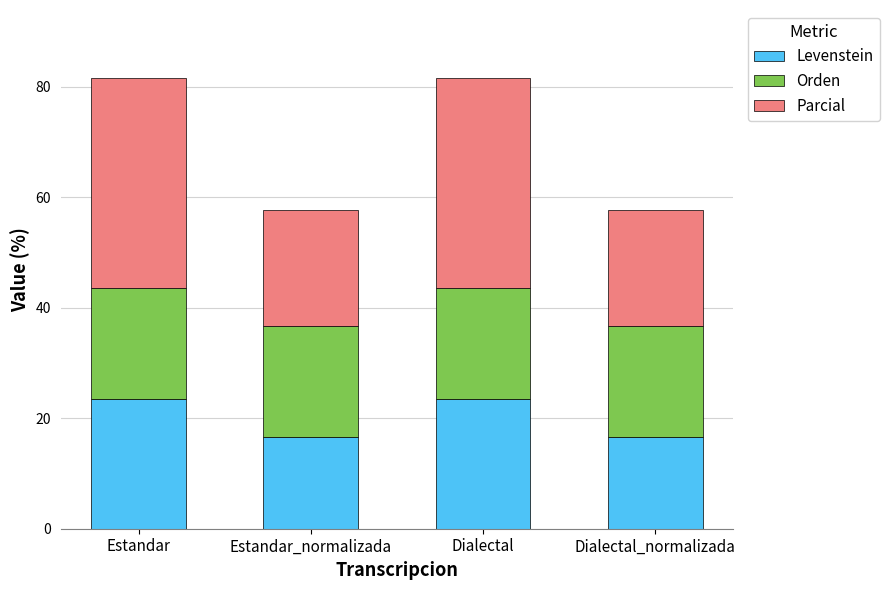

Read the Levenstein value at Dialectal_normalizada.

16.7